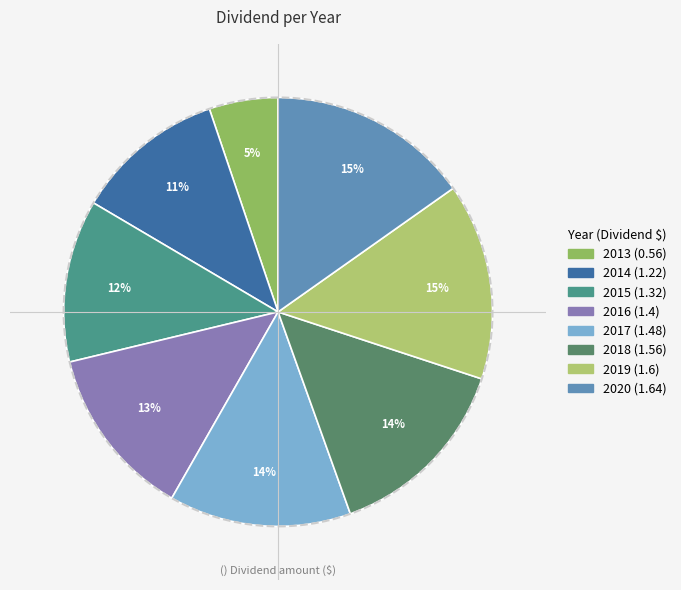

Which category has the smallest portion of the pie?

2013